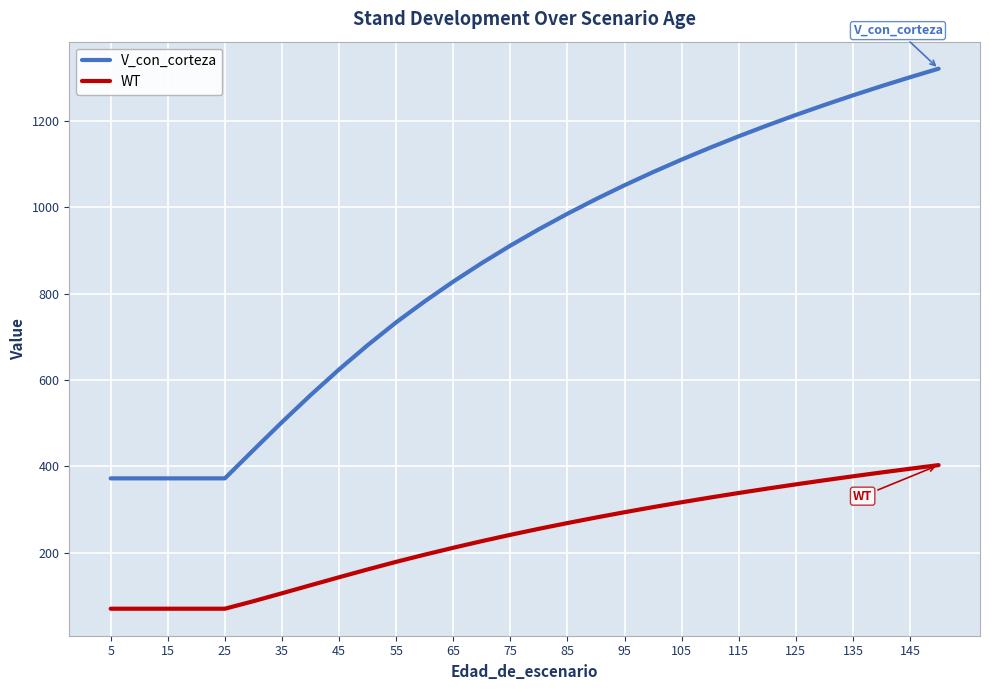

True or false: WT and V_con_corteza intersect in this chart.

False